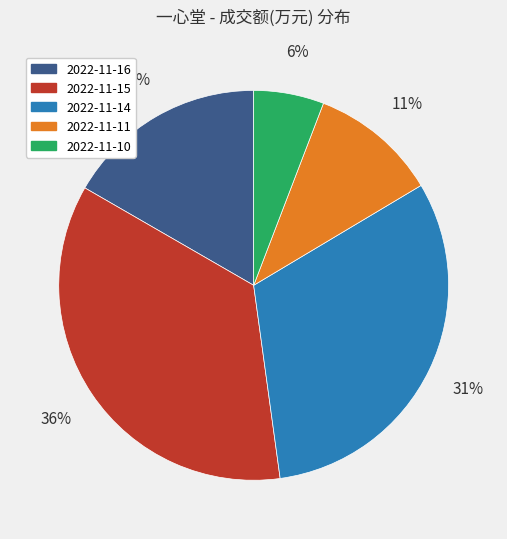

To the nearest percent, what percentage of the pie is 2022-11-16?

17%